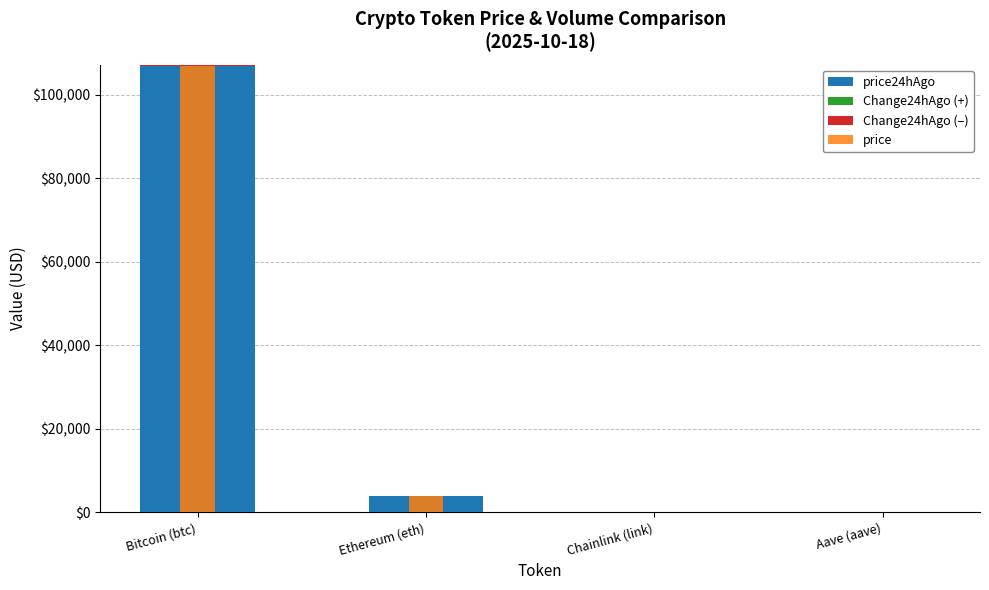

What is the difference between the maximum and second lowest values in the price24hAgo series?

107058.2